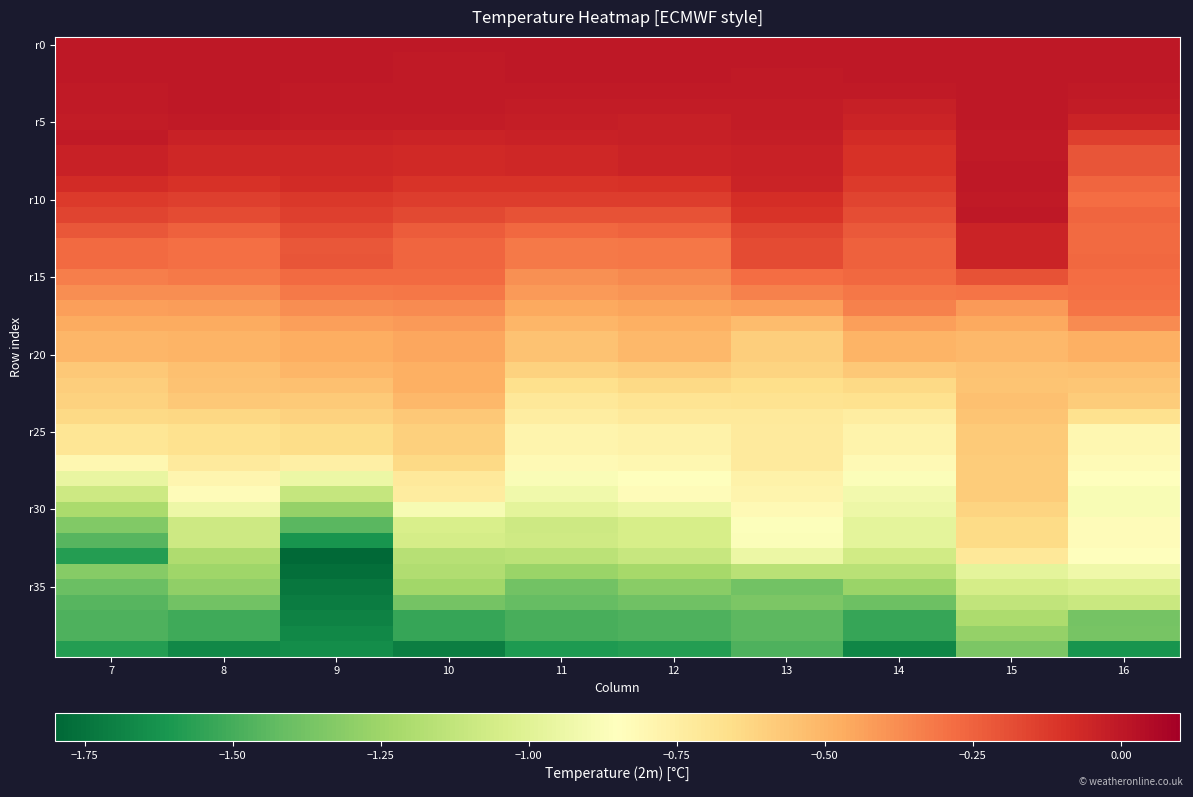

What is the minimum value shown in the chart?

-1.8